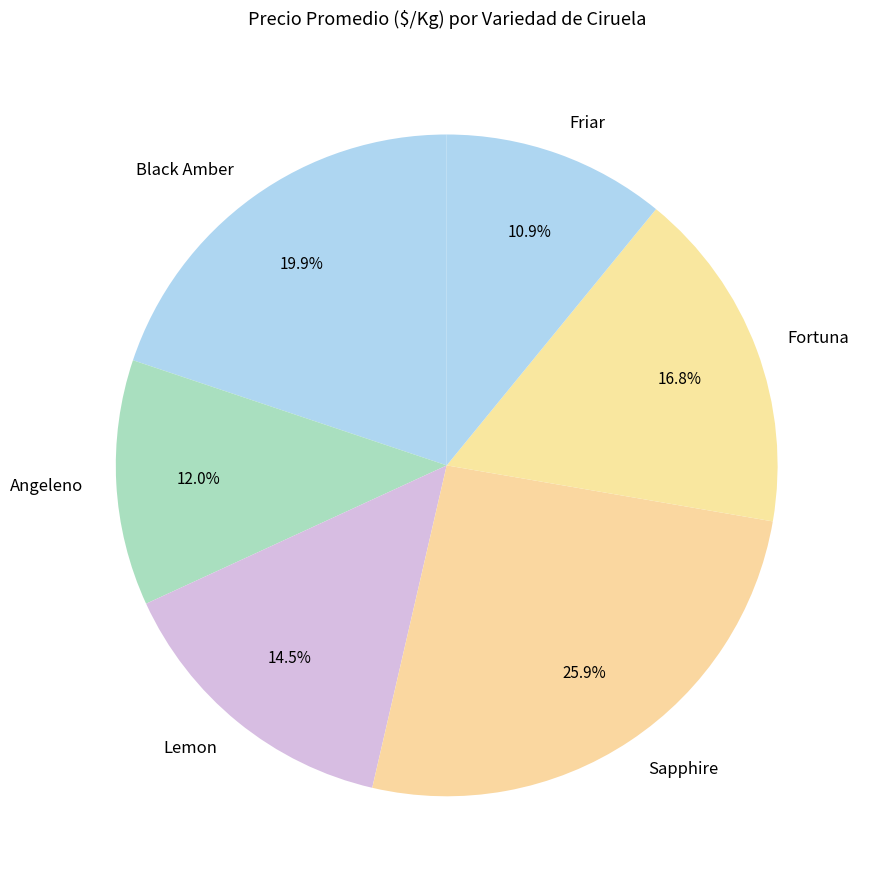

Rank the categories by value from lowest to highest.

Friar, Angeleno, Lemon, Fortuna, Black Amber, Sapphire